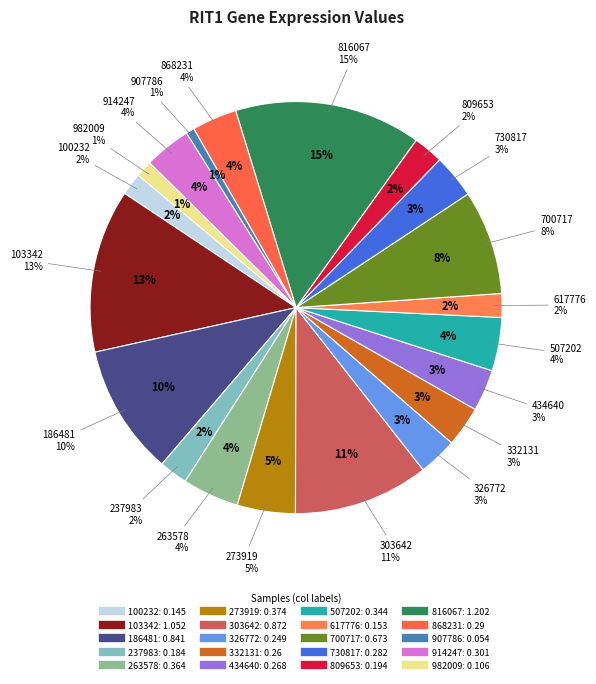

True or false: 809653 accounts for 17% of the total.

False